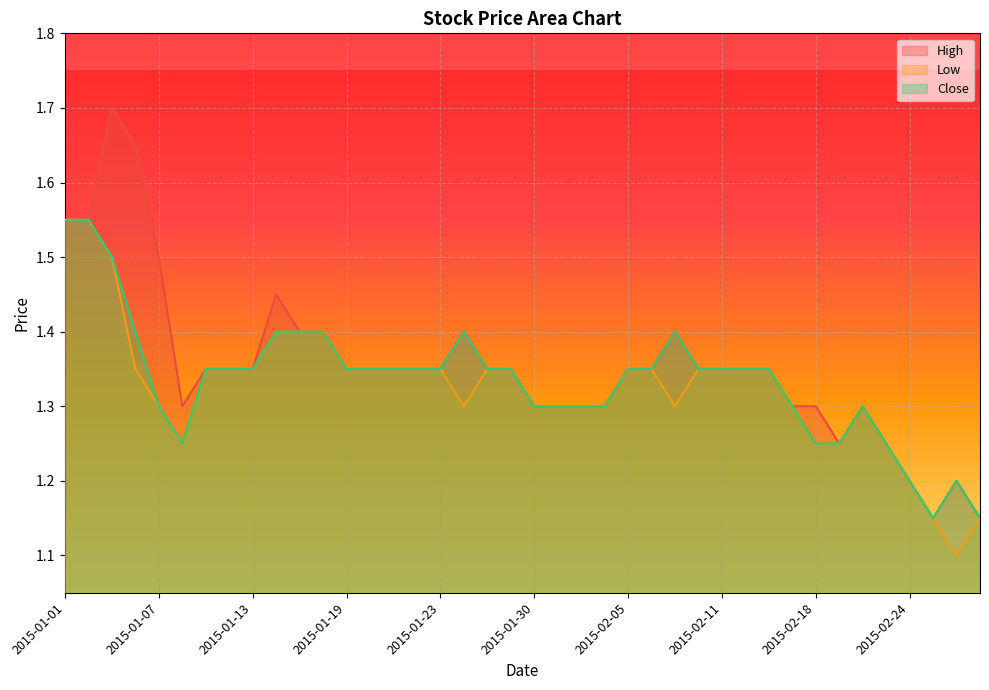

What is the maximum value shown in the chart?

1.7